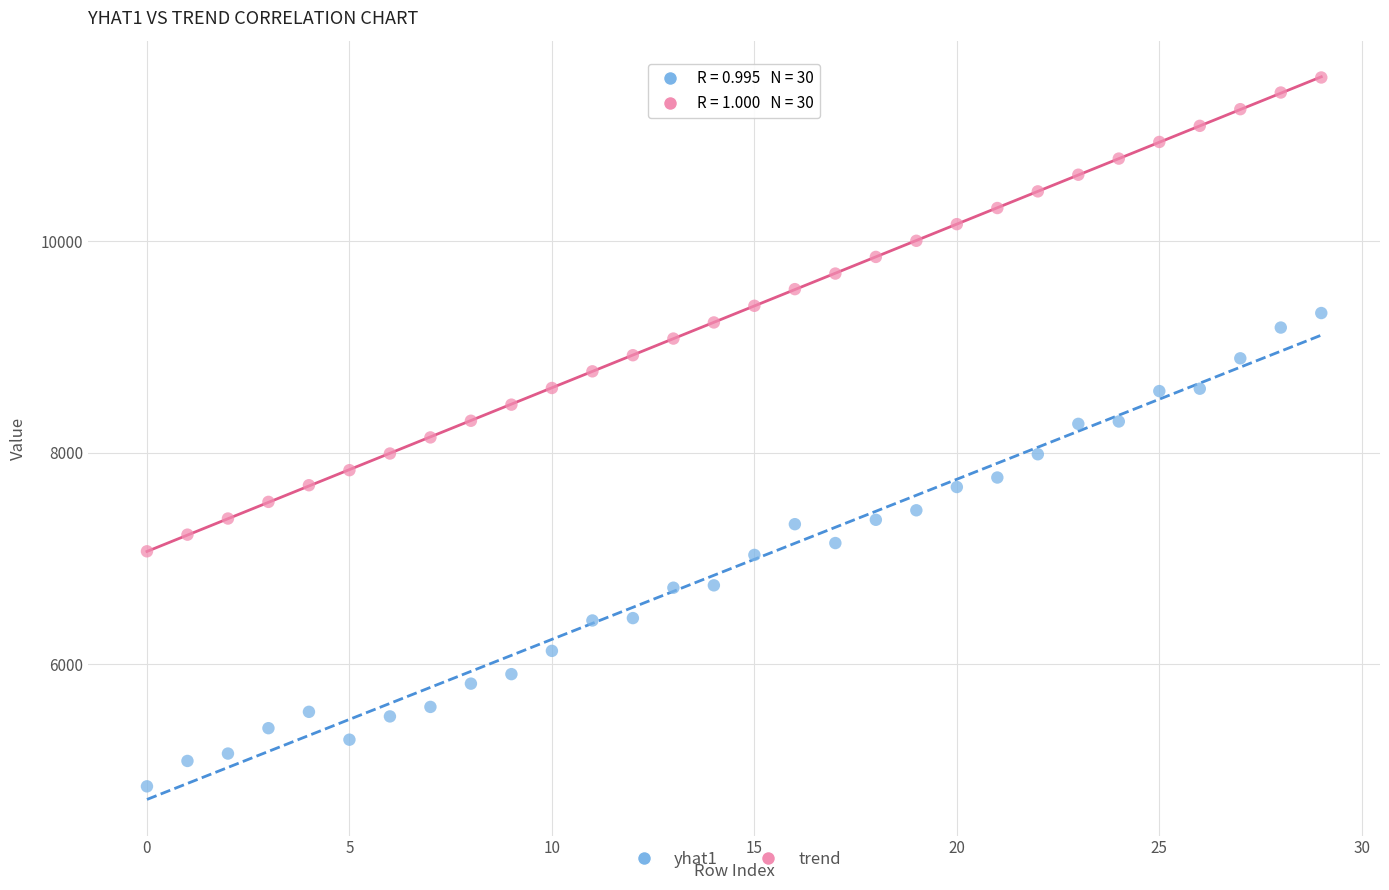

Across all data points, what is the range of Y values (max minus min)?

6707.9